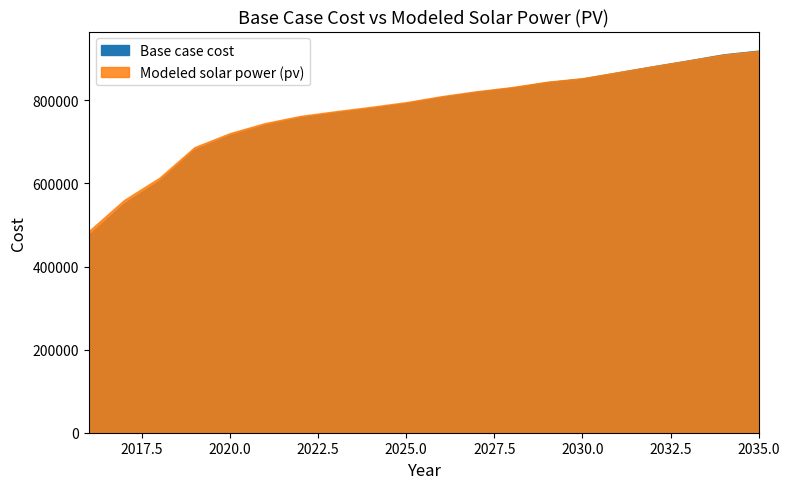

What is the difference between the highest and lowest values at 2021?

4077.3